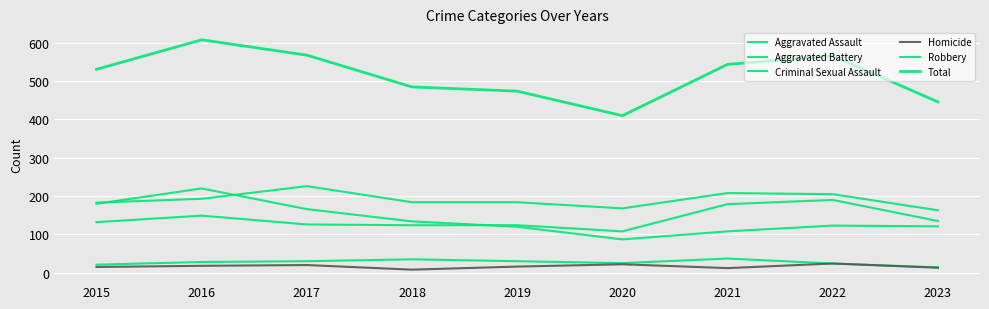

Reading left to right, what are all the values shown in this chart?

Aggravated Assault: 132	149	126	124	124	108	179	190	135
Aggravated Battery: 183	193	226	184	184	168	208	205	163
Criminal Sexual Assault: 21	28	30	35	30	25	37	24	14
Homicide: 15	18	20	8	16	22	12	24	13
Robbery: 180	220	166	134	120	87	108	123	121
Total: 531	608	568	485	474	410	544	566	446